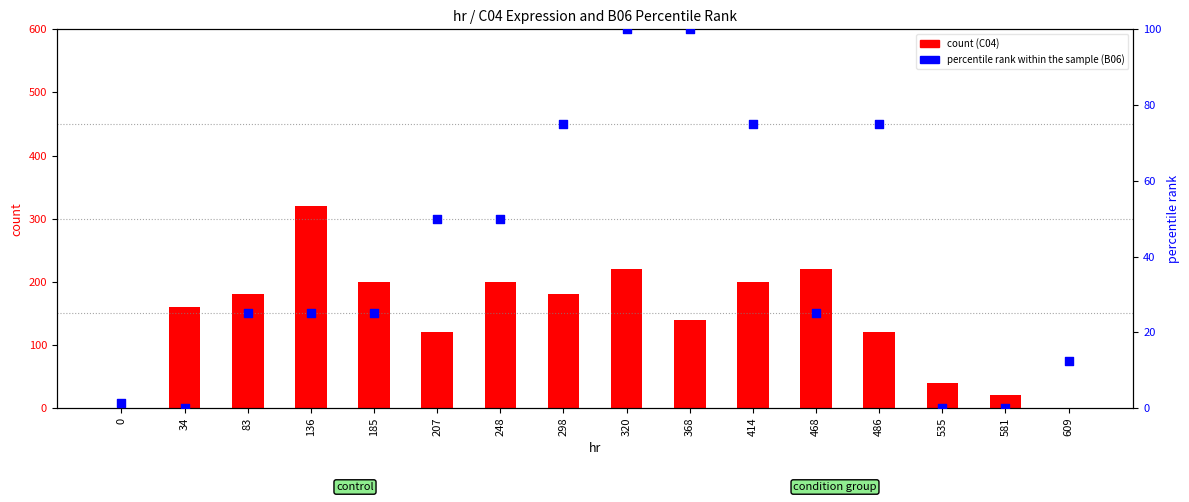

At which category is the sum across all series the highest?

136